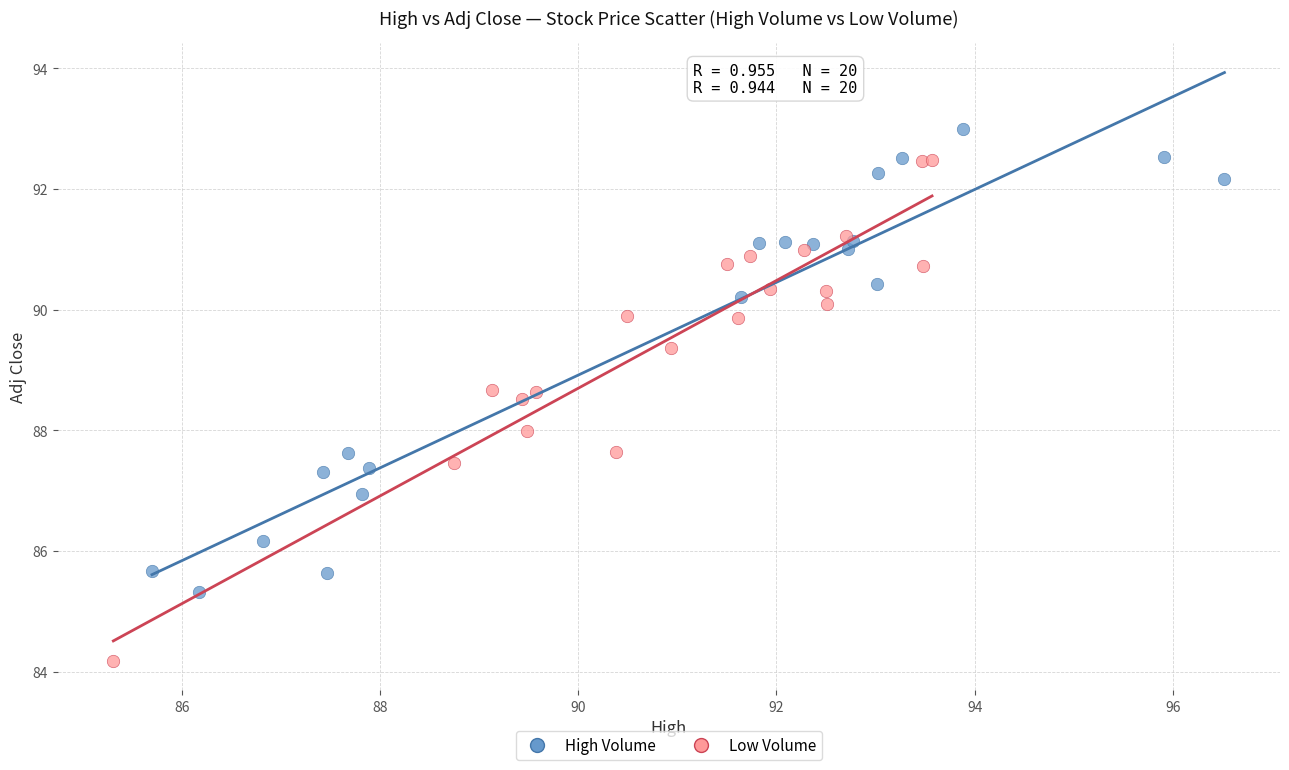

Which series reaches the maximum Y coordinate?

High Volume